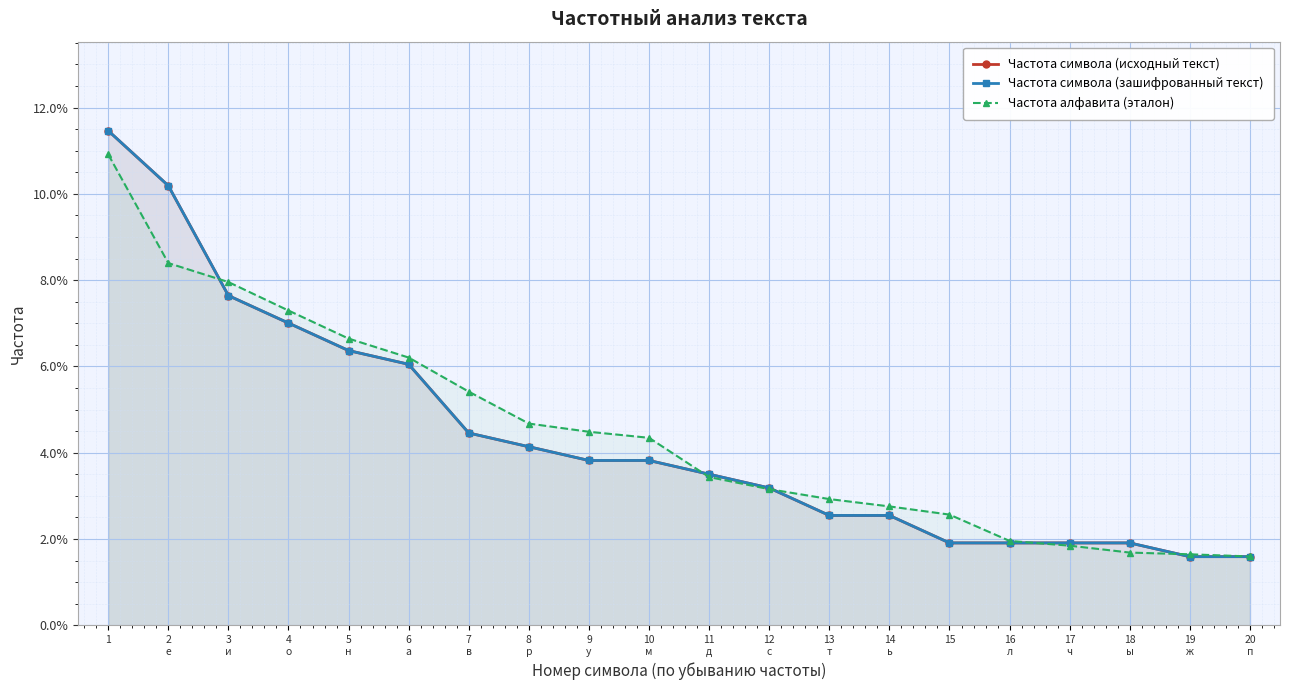

Count the number of categories in the chart.

20